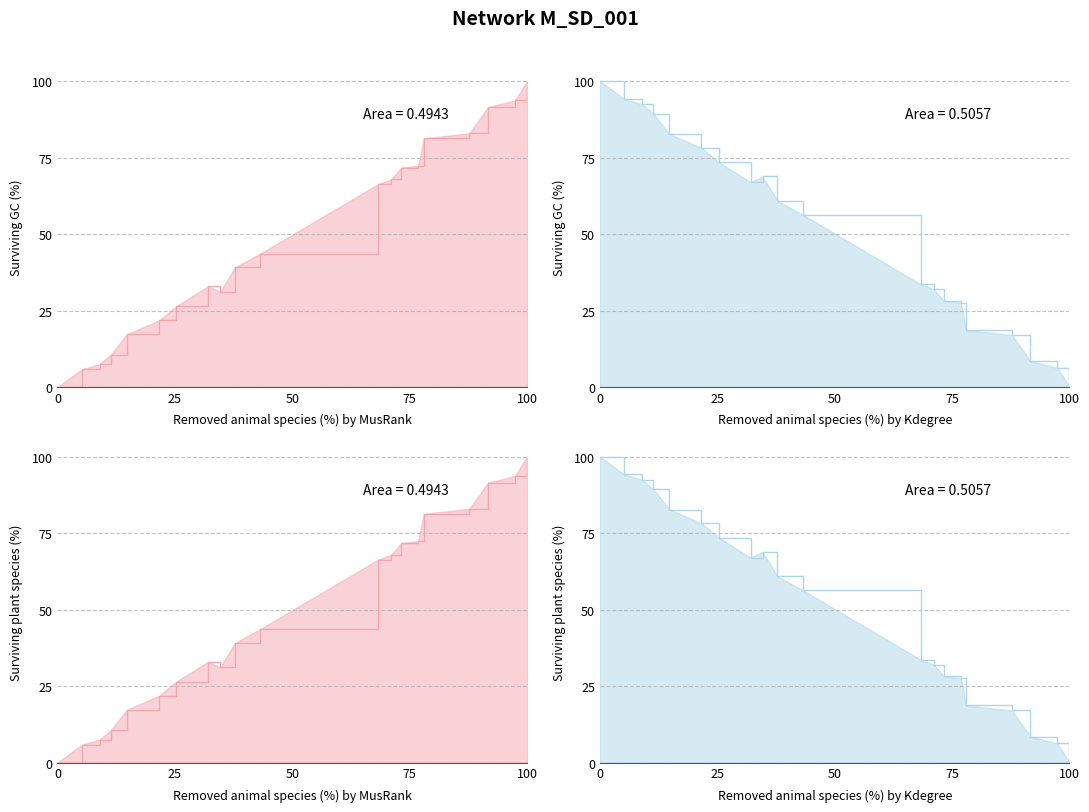

What is the label of the 18th point from the right?

50